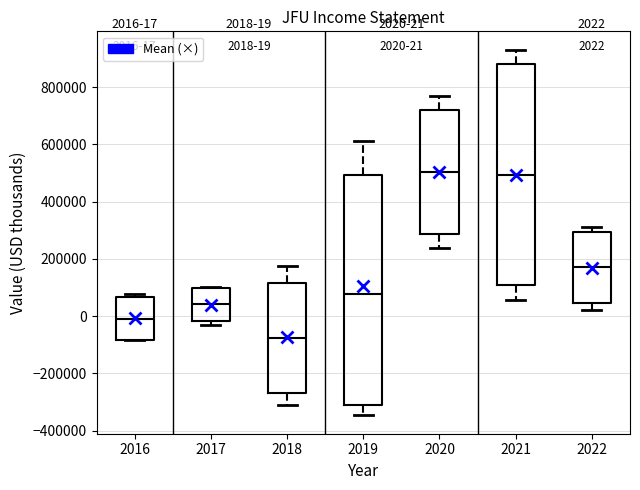

Comparing the boxes themselves (not the whiskers), which one is the tallest?

2019